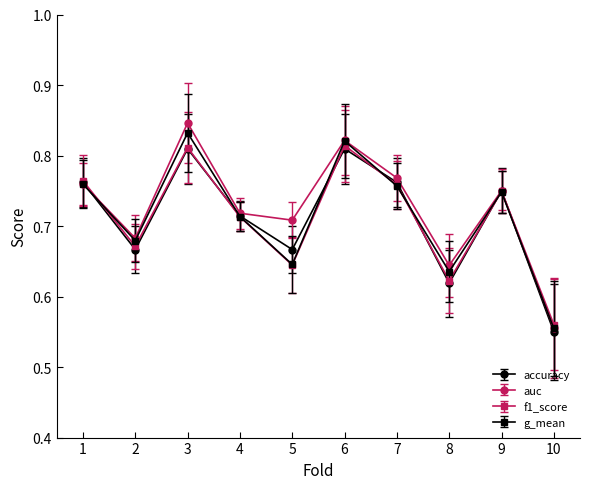

What is the difference between the second highest and second lowest values in the accuracy series?

0.2